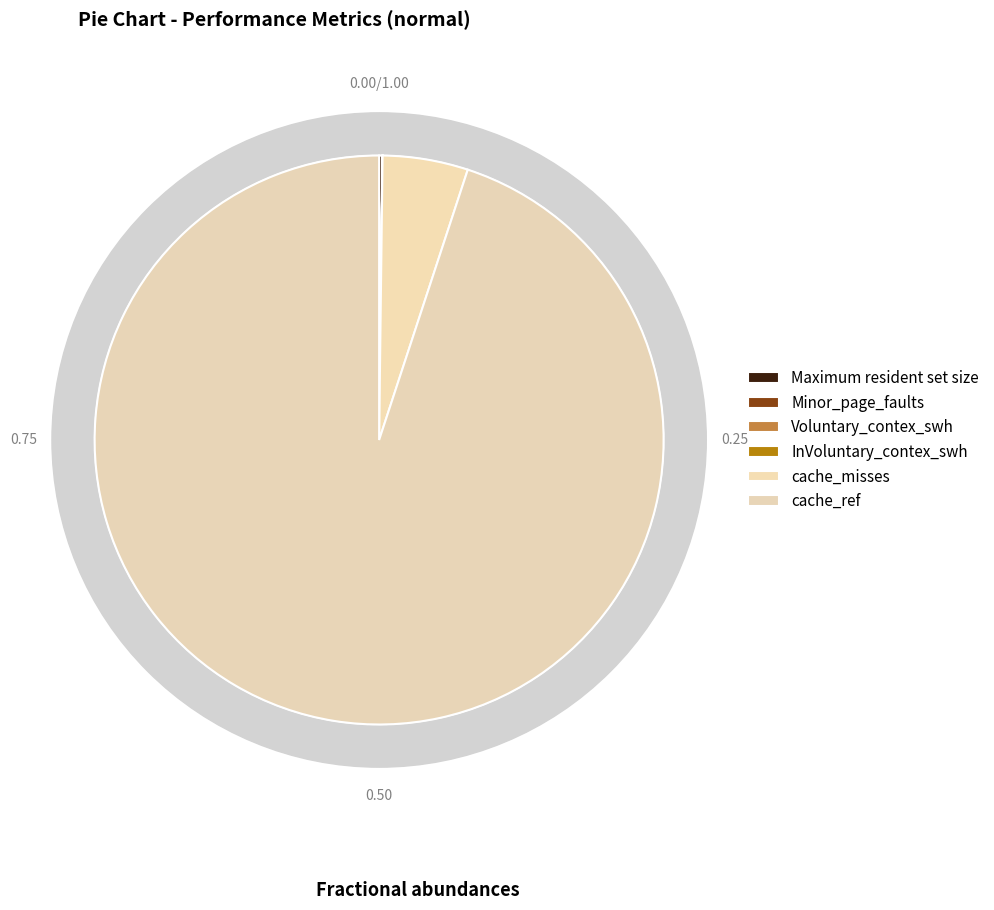

How many segments does this pie chart have?

6